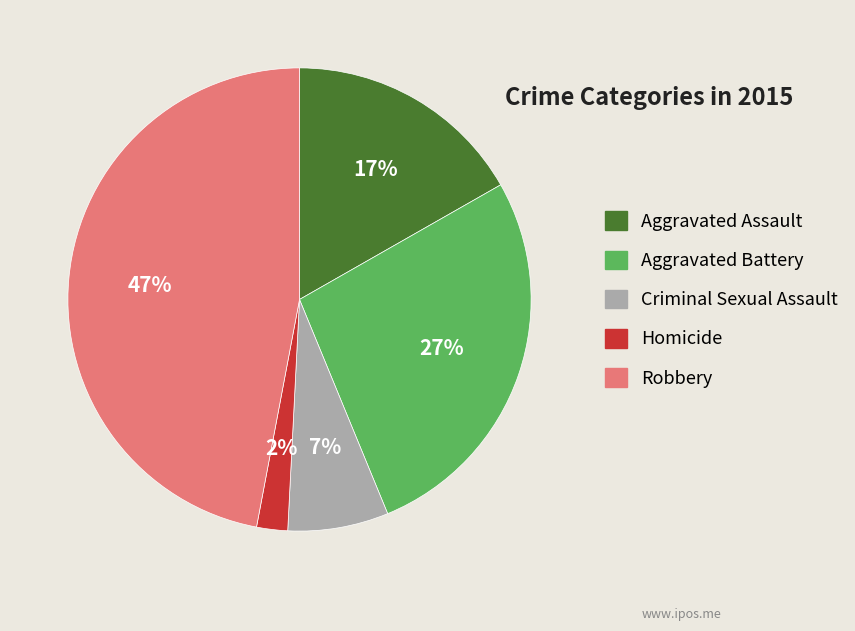

How many segments does this pie chart have?

5